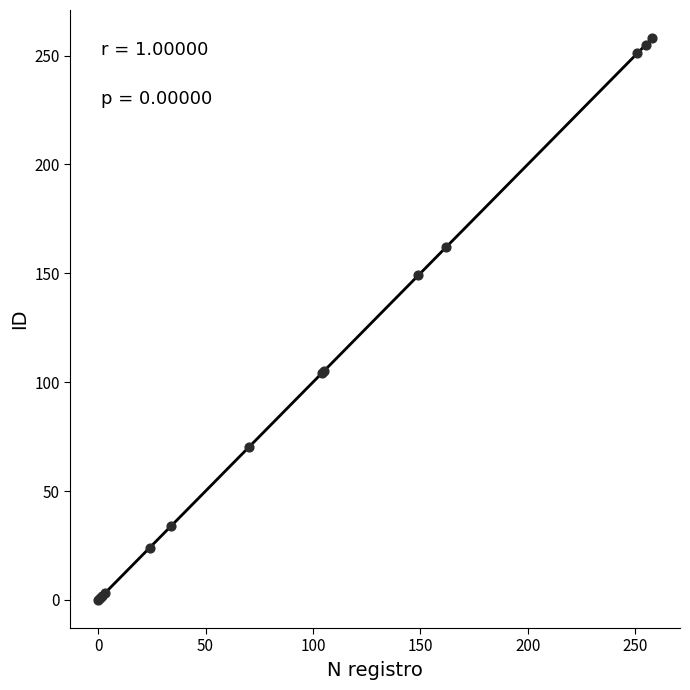

What Y value in the scatter plot is closest to 129?

149